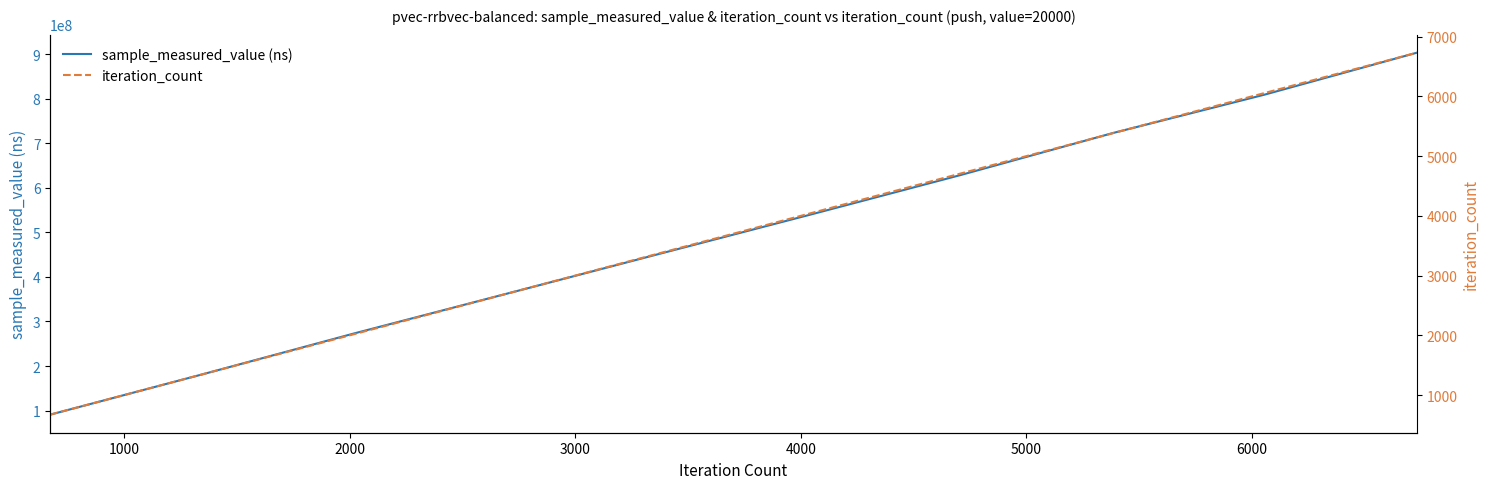

True or false: iteration_count and sample_measured_value (ns) cross at least once.

False